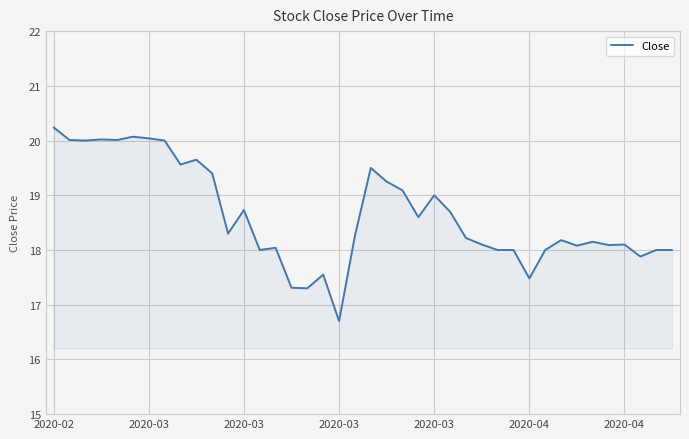

What is the difference between the maximum and minimum values?

3.5